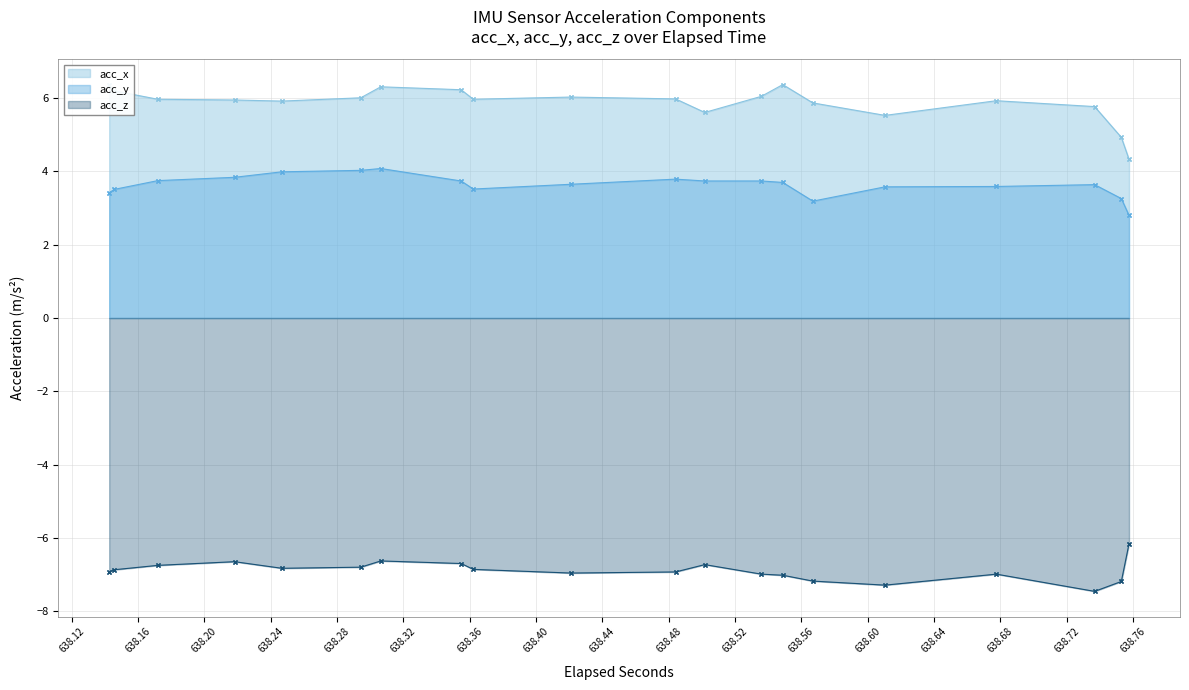

True or false: acc_z has more than 0 interior local peaks.

False